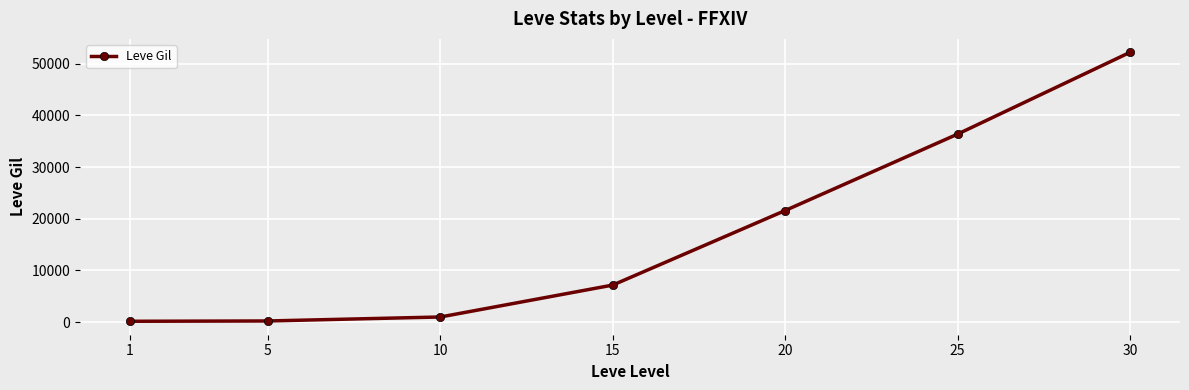

What value does the data have at 1?

160